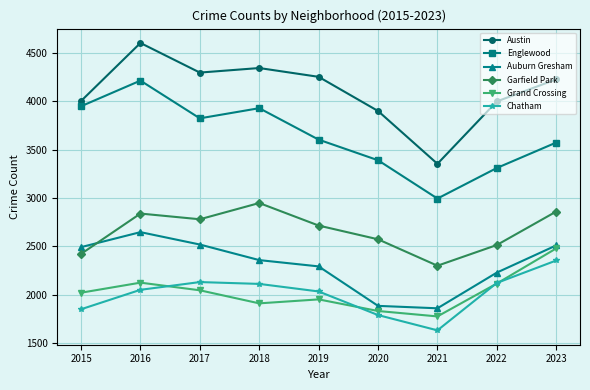

How many lines are shown in the chart?

6